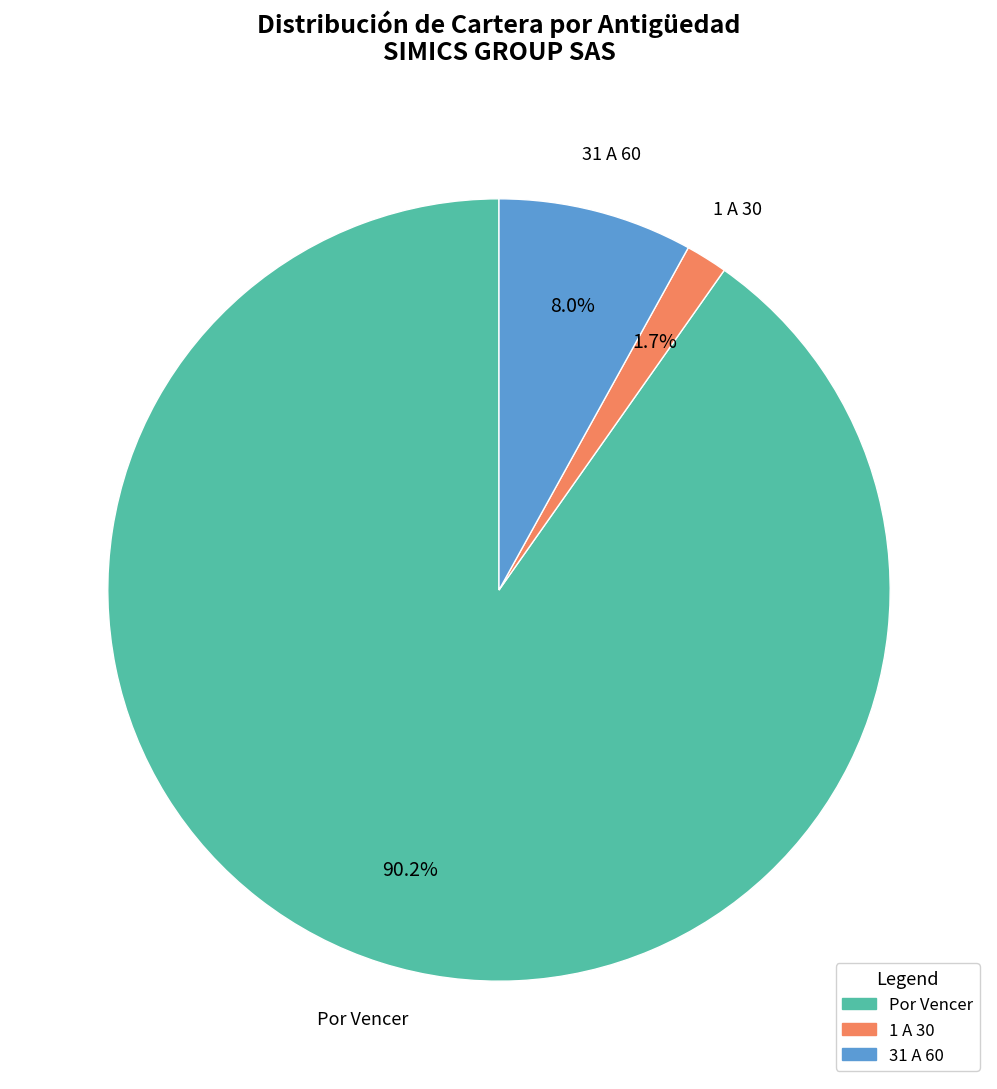

How many slices are in this pie chart?

3